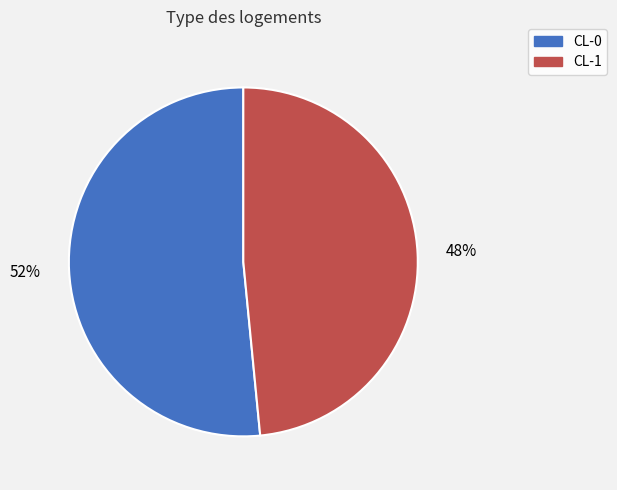

Does CL-1 account for over 50% of the chart?

No